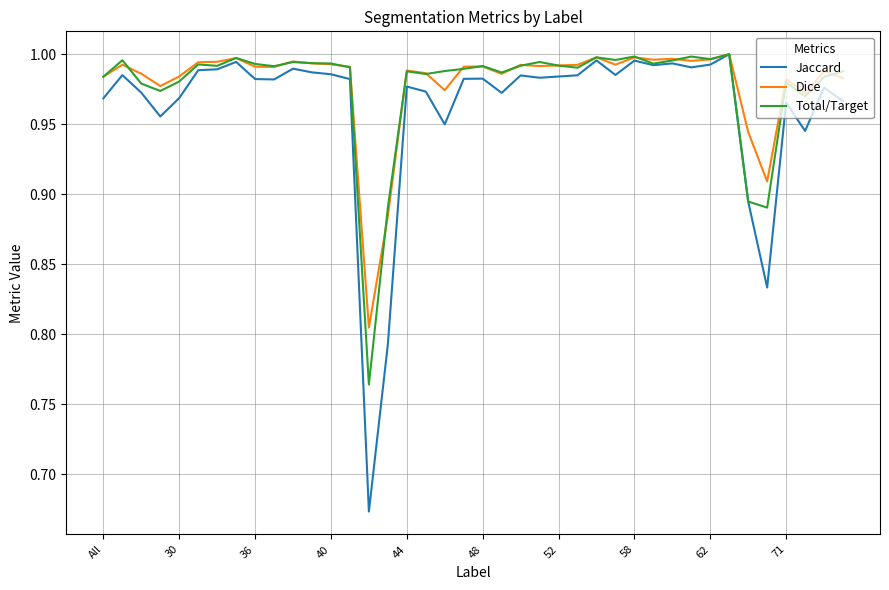

Which series has the widest spread of values?

Jaccard